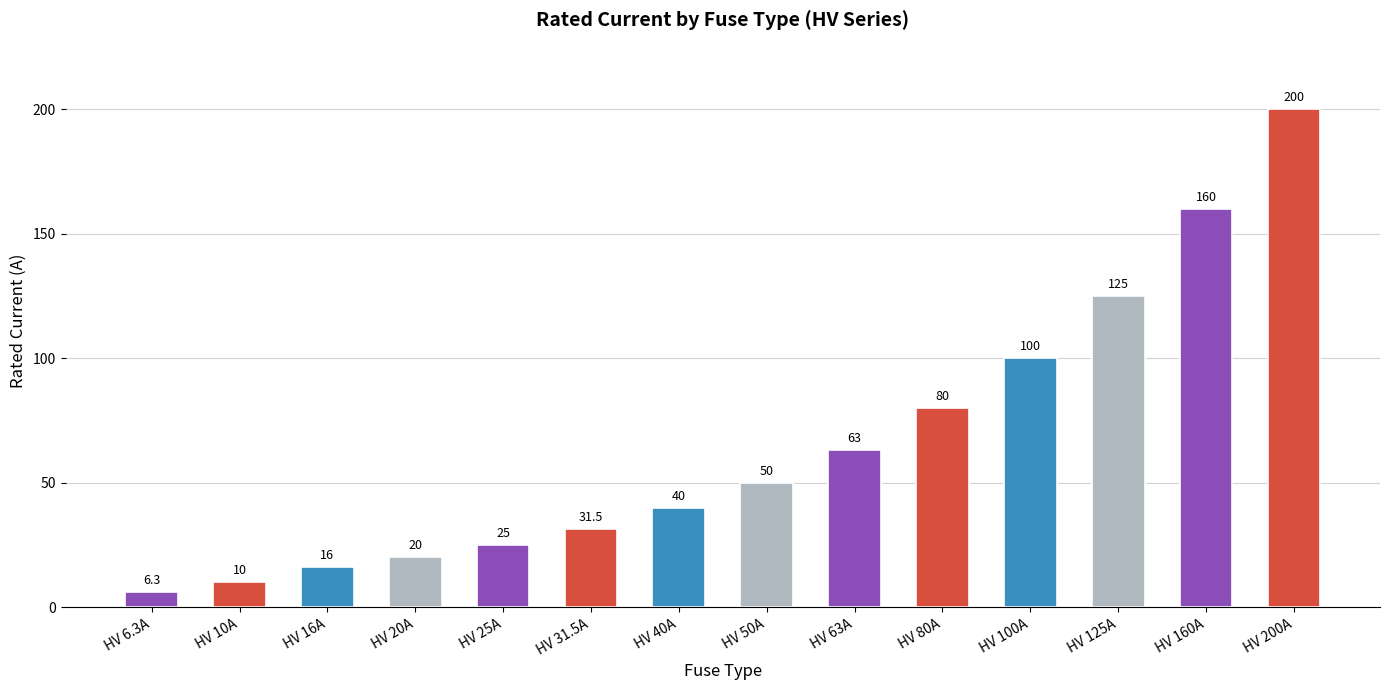

How many bars are there in total?

14